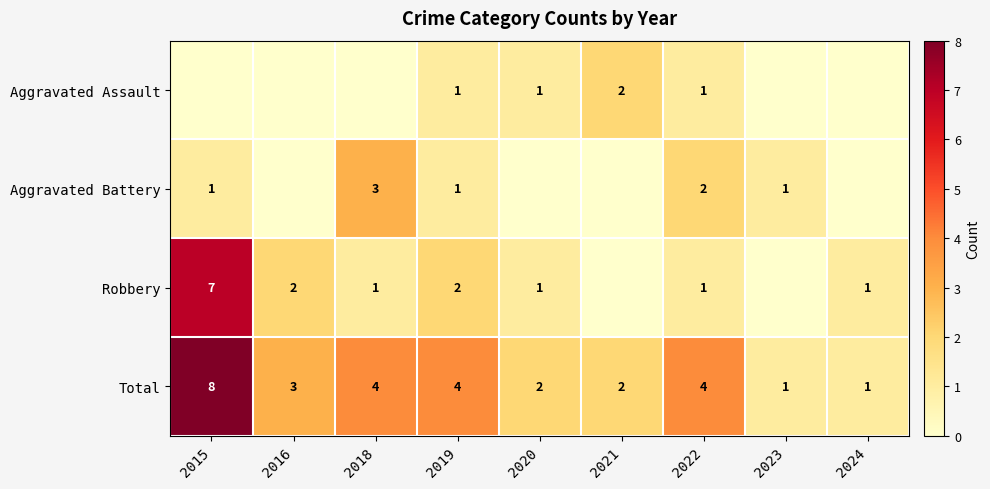

Is it true that Aggravated Battery equals 3 at 2018?

True